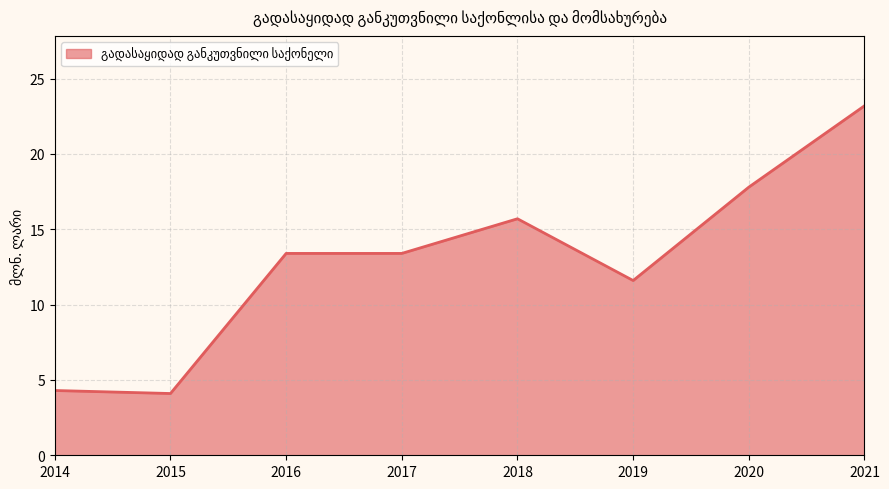

Which has a higher value, 2020 or 2016?

2020